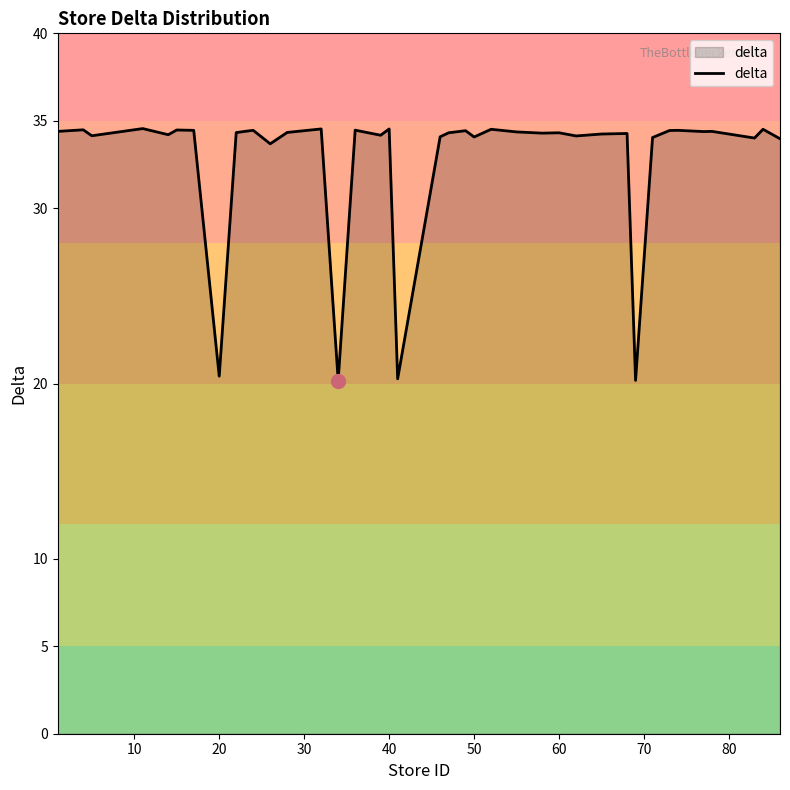

What is the minimum value shown in the chart?

20.2